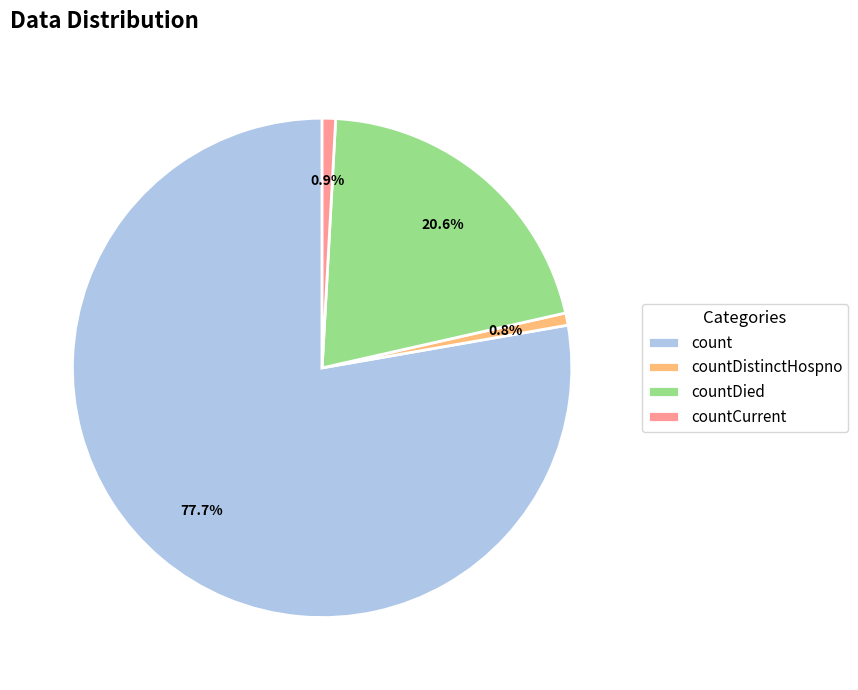

Which has a higher value, countDied or countCurrent?

countDied